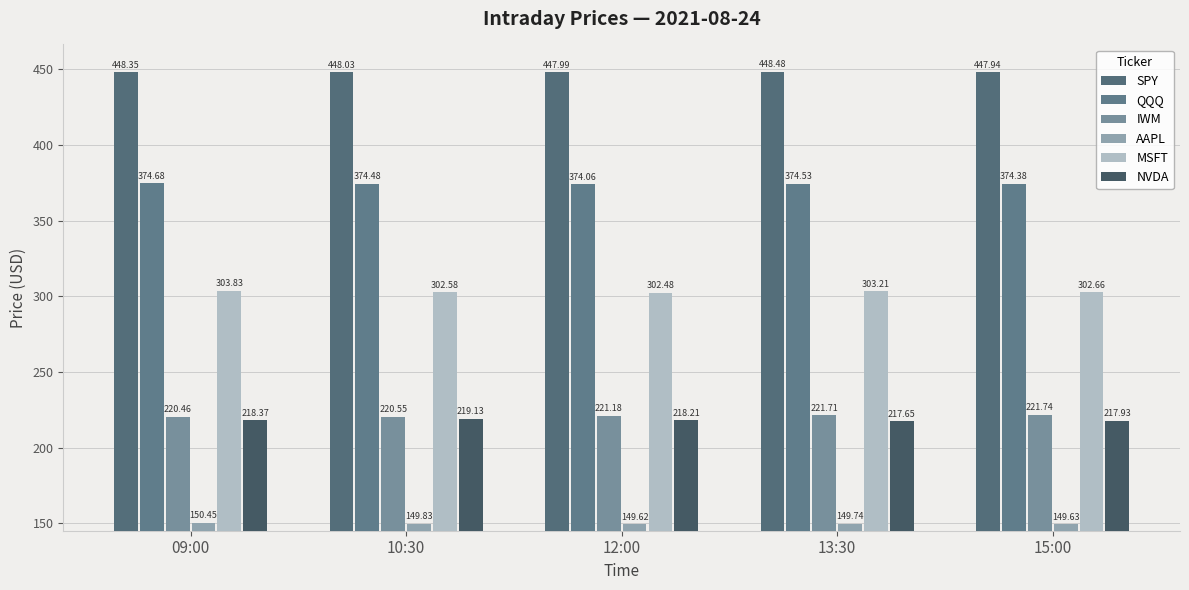

What is the greatest value displayed?

448.5